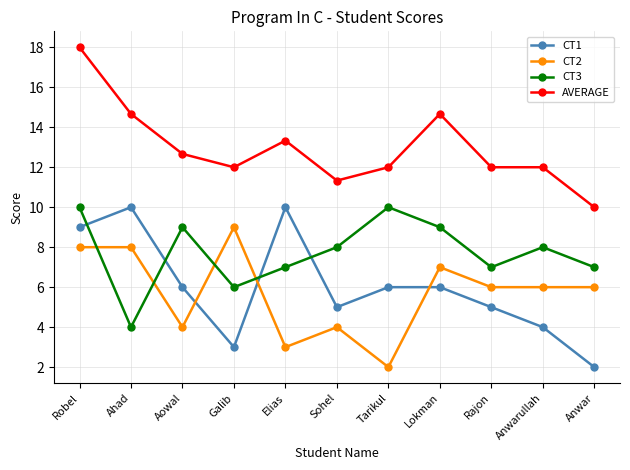

What is the spread (max minus min) of values at Robel?

10.0